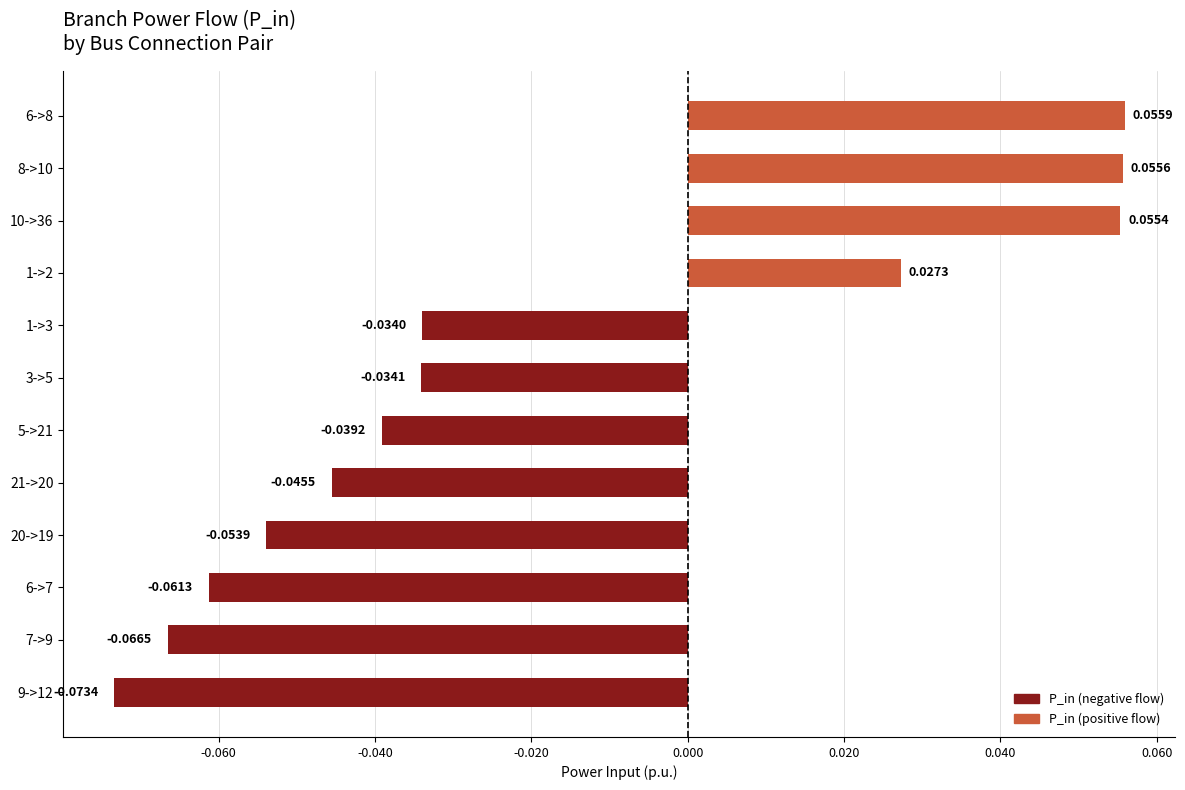

Which has a higher value, 10->36 or 6->7?

10->36